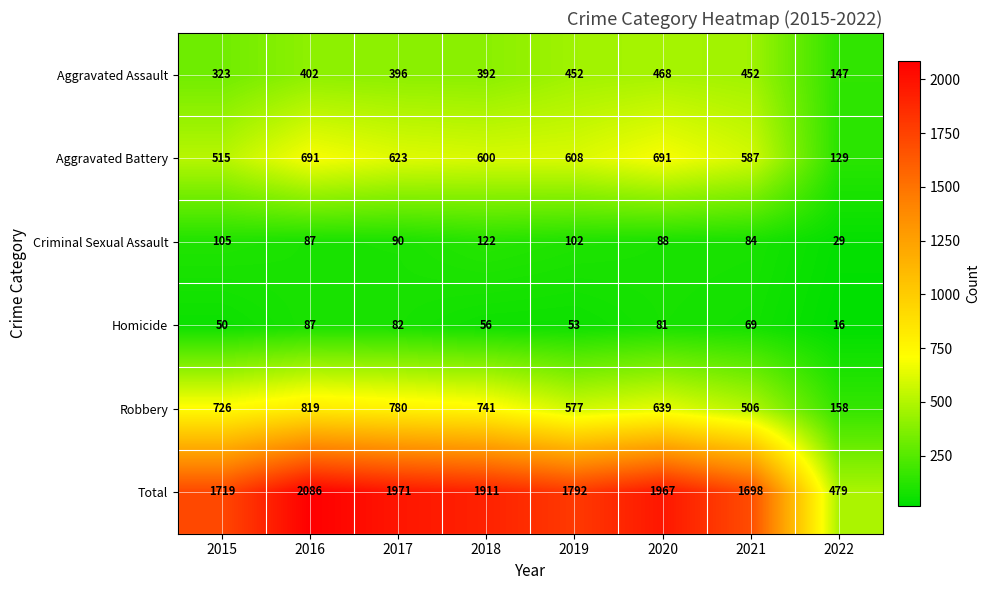

What is the approximate value of Total at 2017, to the nearest 100?

2000